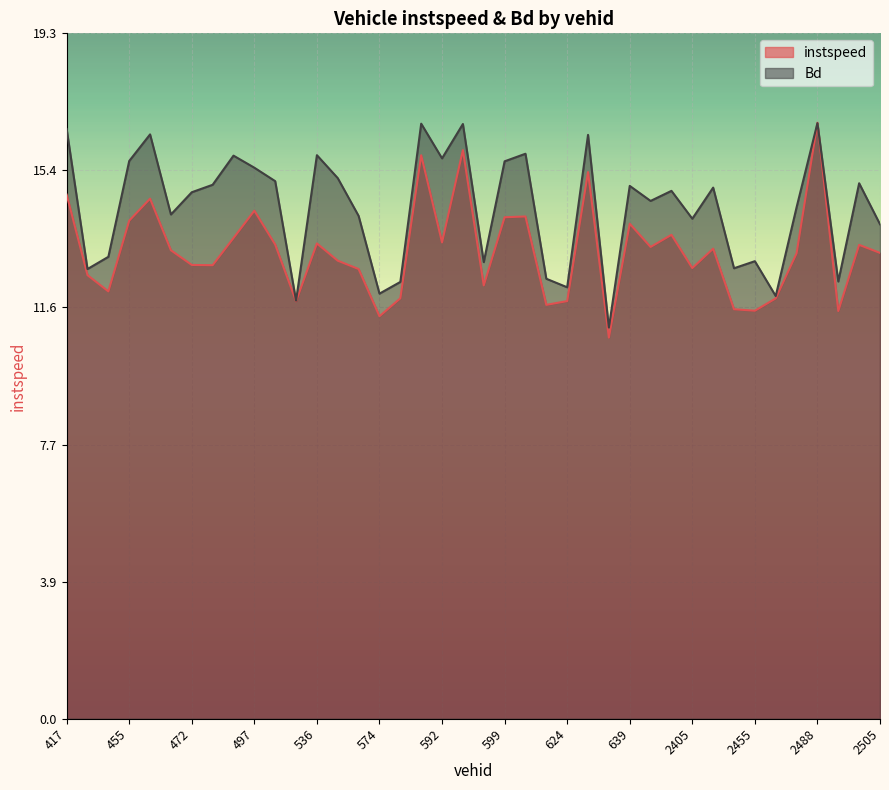

What are all the series names shown in the legend?

instspeed, Bd